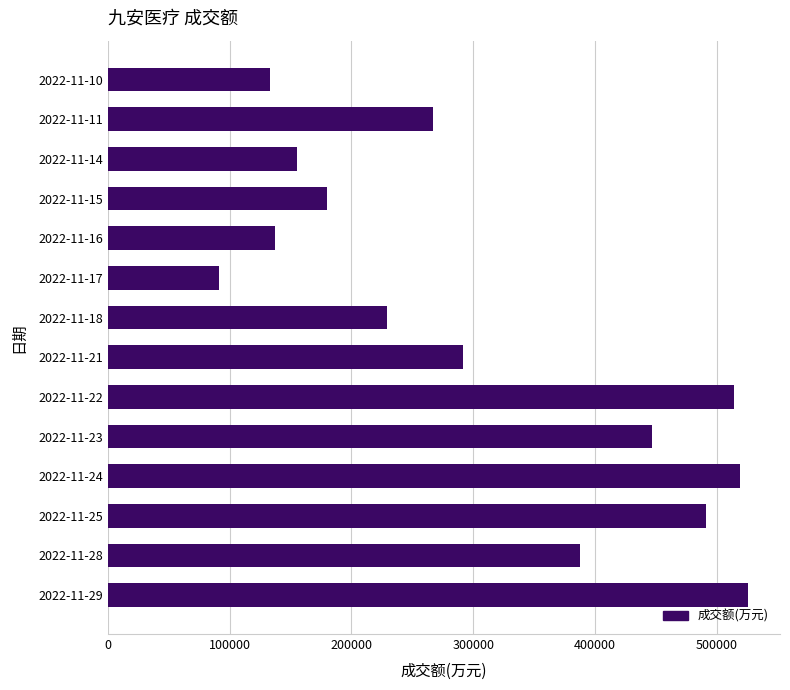

Reading bottom to top, transcribe all the data shown in this chart.

525641	388068	491133	519235	446663	514315	291930	229126	90983	137715	180079	155144	267223	133428